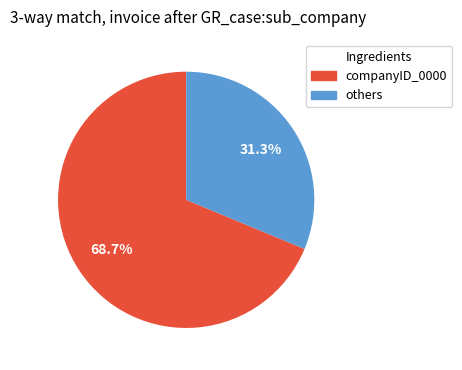

What is the ratio of the value at others to the value at companyID_0000?

0.5